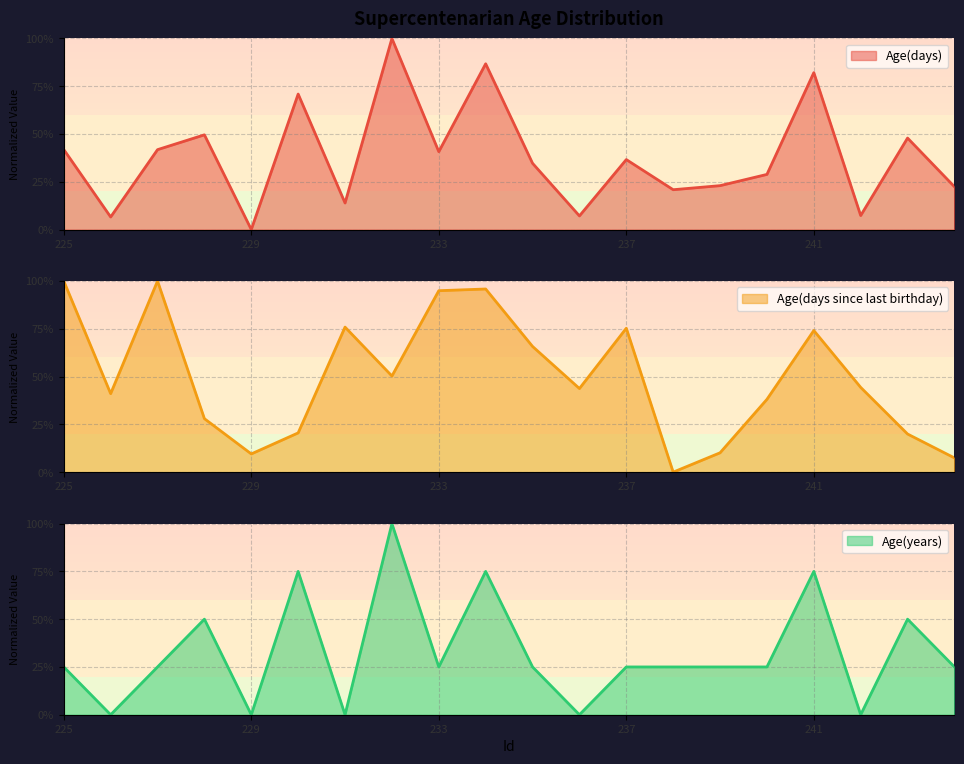

Reading left to right, transcribe all the data shown in this chart.

Age(days): 225=41.9	226=6.6	227=41.8	228=49.6	229=0.0	230=70.9	231=13.9	232=100.0	233=40.7	234=86.7	235=34.7	236=7.1	237=36.6	238=20.8	239=23.0	240=28.8	241=82.1	242=7.3	243=47.9	244=22.4
Age(days since last birthday): 225=100.0	226=41.1	227=100.0	228=28.0	229=9.5	230=20.5	231=75.9	232=50.3	233=94.9	234=95.8	235=65.8	236=43.8	237=75.3	238=0.0	239=10.1	240=38.1	241=74.1	242=44.3	243=19.9	244=7.4
Age(years): 225=25.0	226=0.0	227=25.0	228=50.0	229=0.0	230=75.0	231=0.0	232=100.0	233=25.0	234=75.0	235=25.0	236=0.0	237=25.0	238=25.0	239=25.0	240=25.0	241=75.0	242=0.0	243=50.0	244=25.0